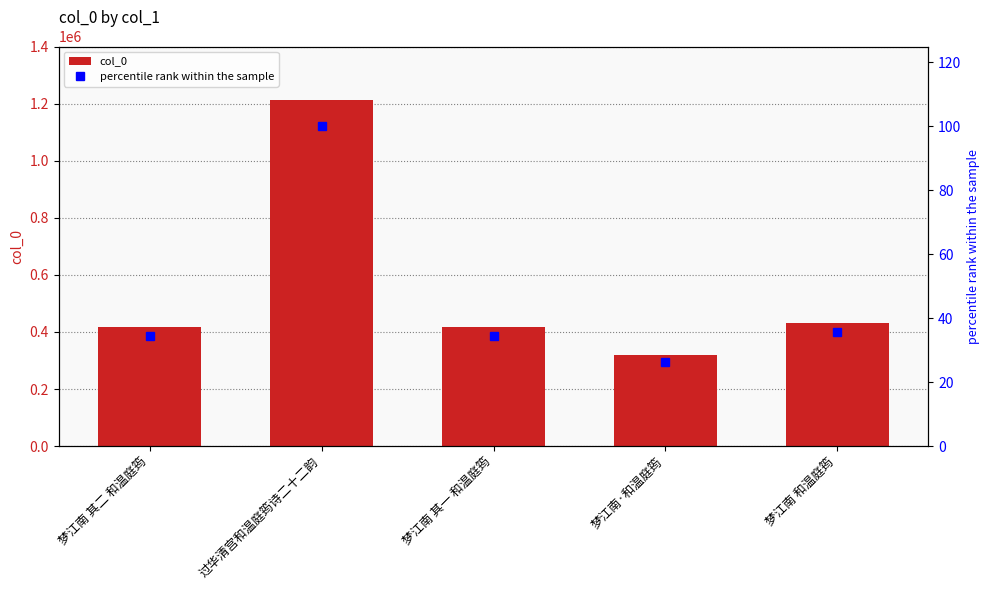

What is the highest value of the col_0 series?

1213746